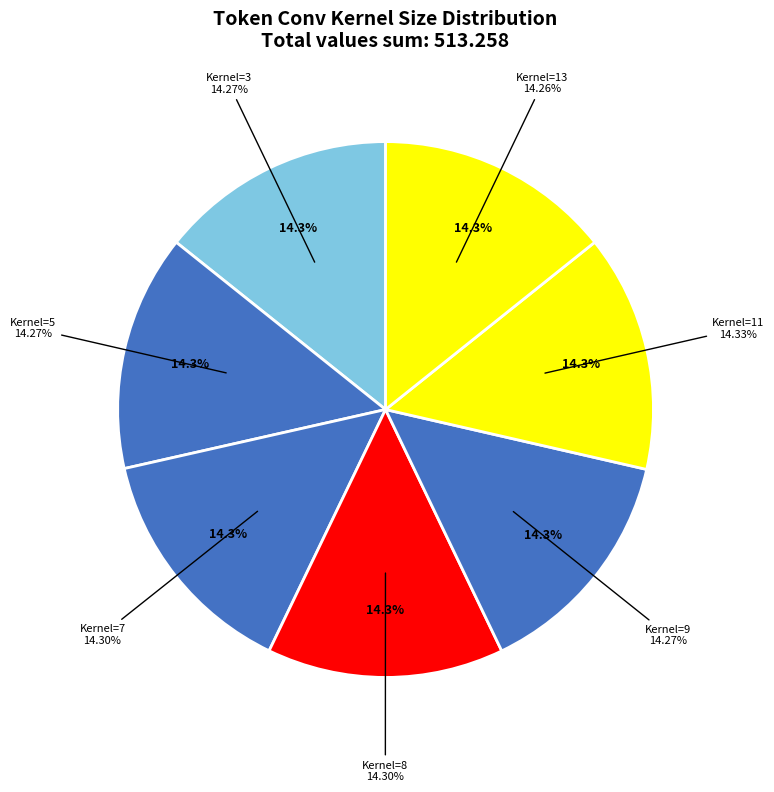

Is there any slice that represents more than half of the pie?

No